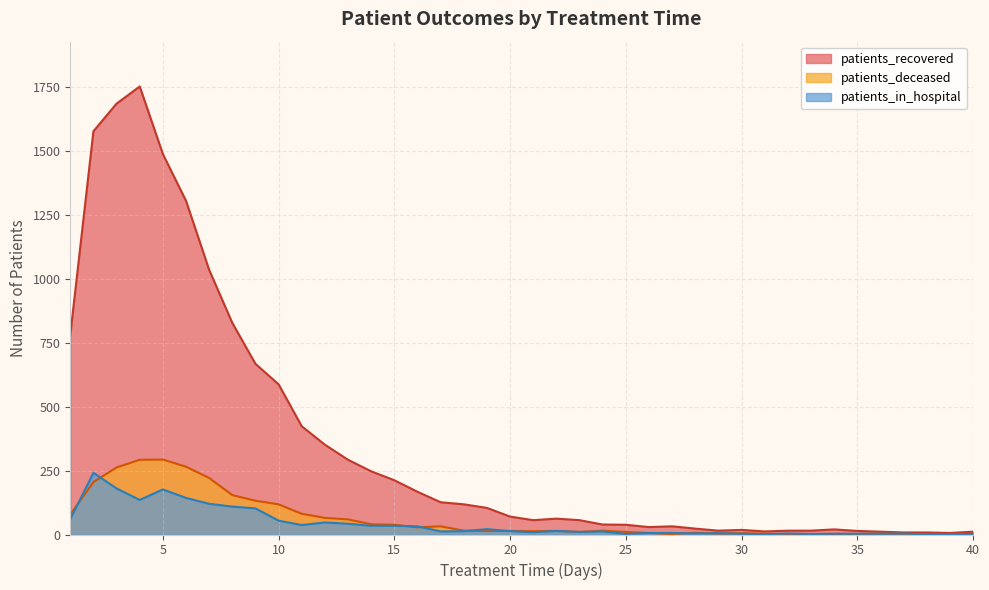

Which series has the largest range (max minus min)?

patients_recovered